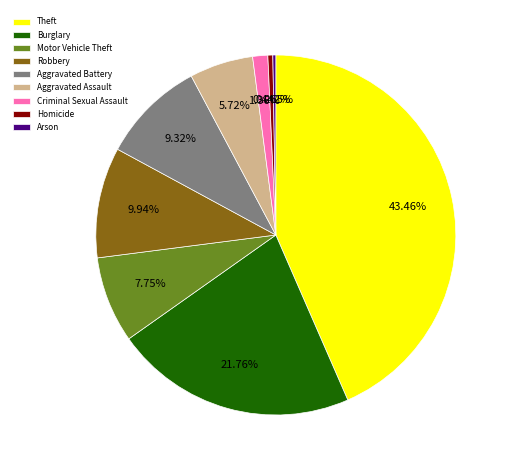

Which has a higher value, Motor Vehicle Theft or Aggravated Assault?

Motor Vehicle Theft